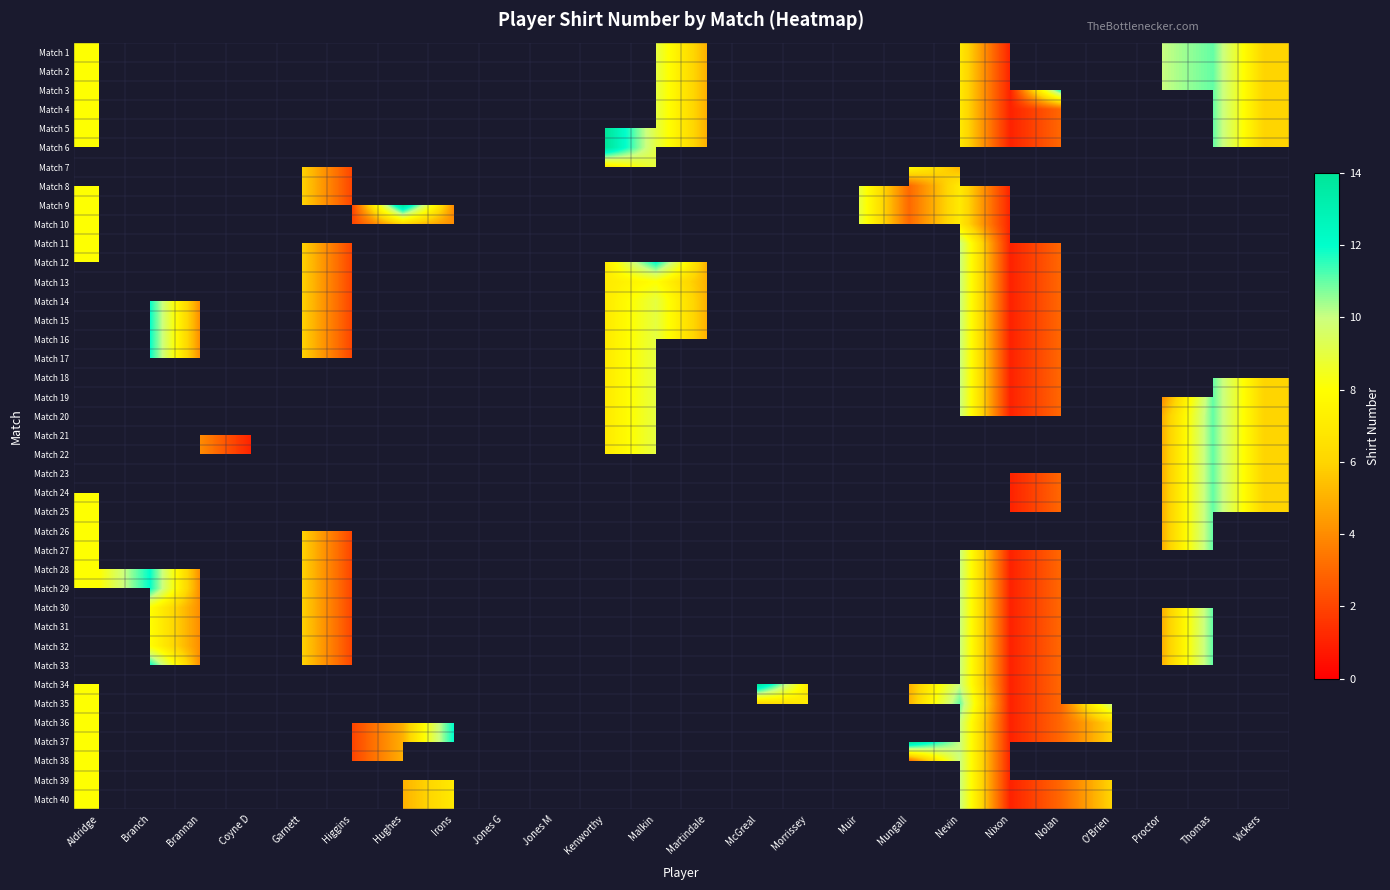

Is it true that Match 13 equals 12.7 at Malkin?

False